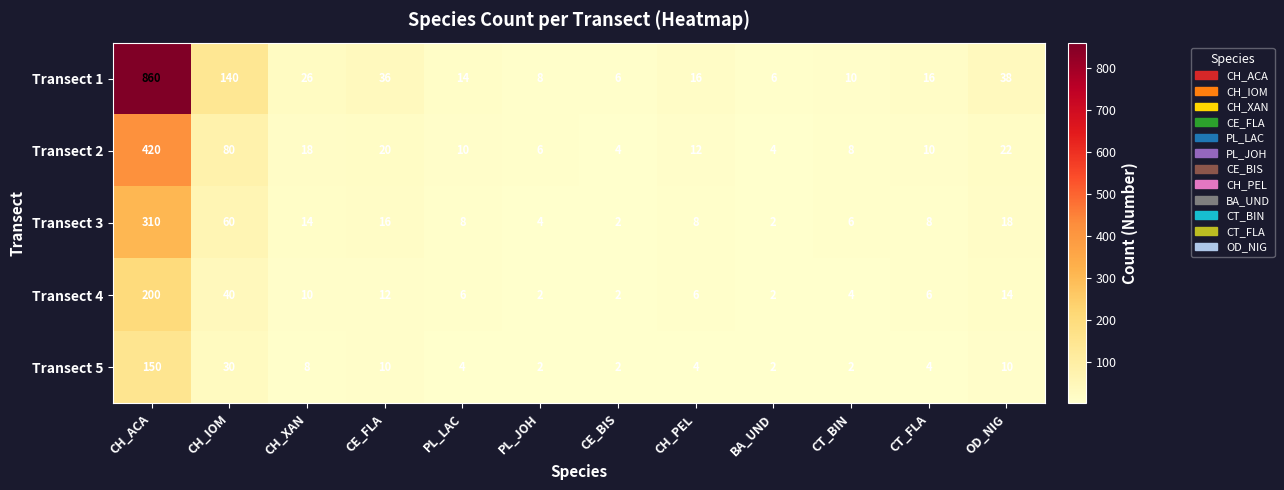

What is the total value across all series at PL_JOH?

22